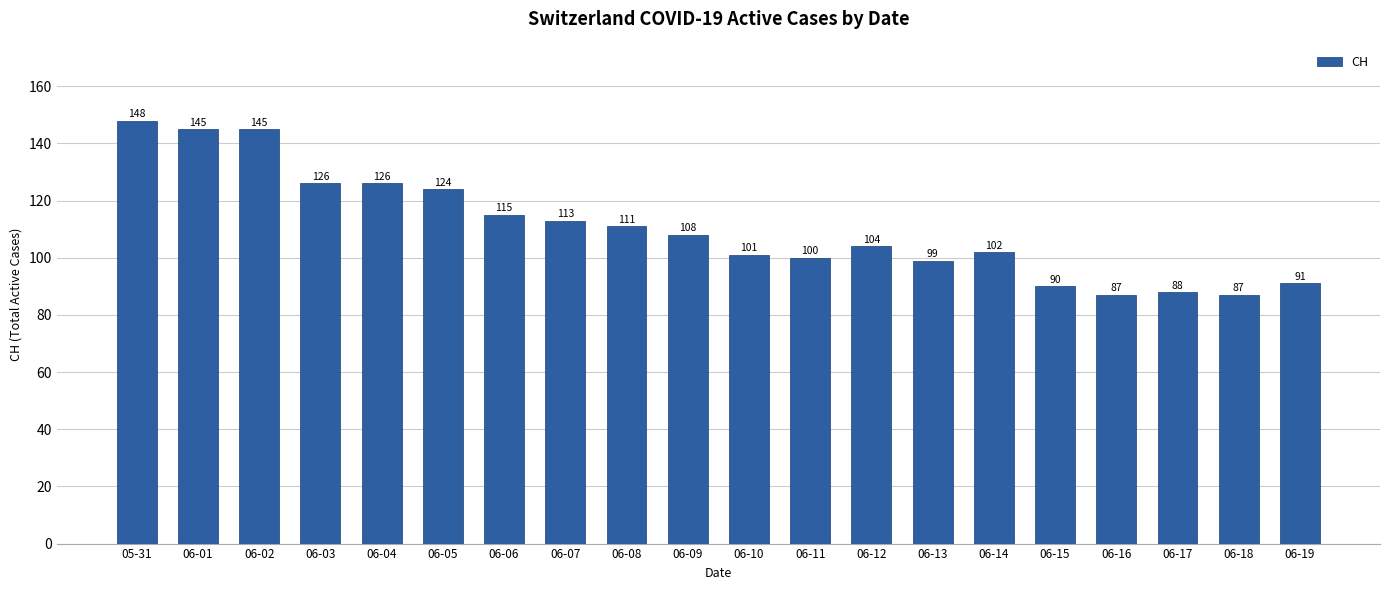

Which has a higher value, 06-09 or 06-19?

06-09